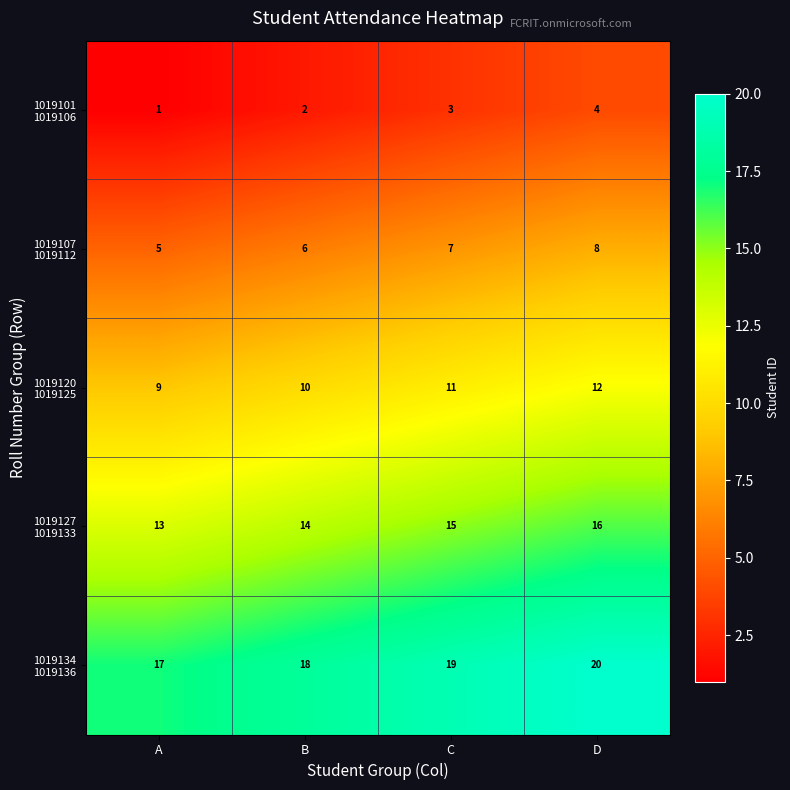

At how many categories does at least one series exceed 2?

4